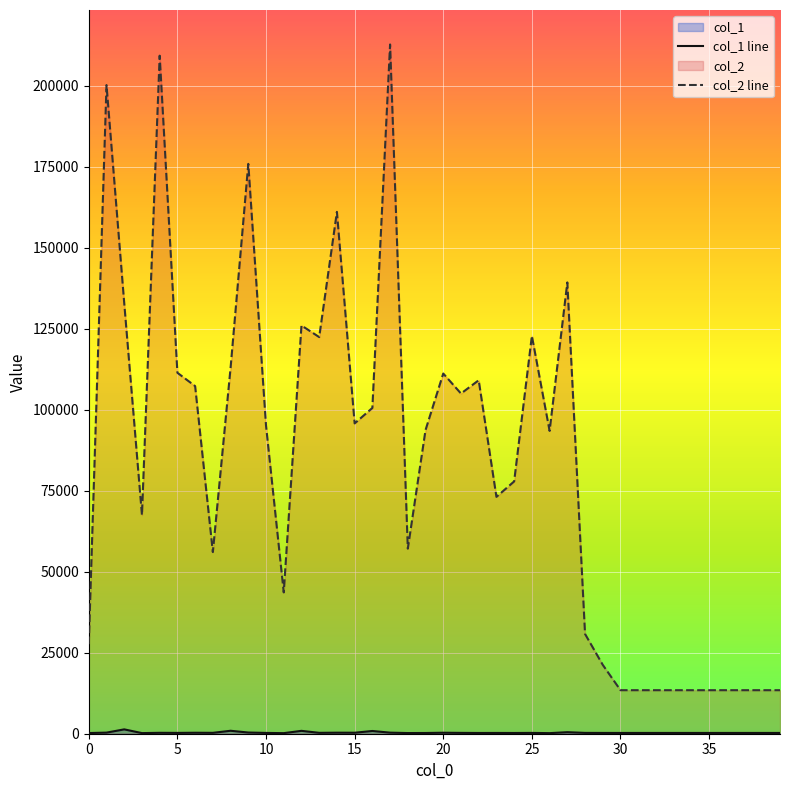

Reading left to right, list all the values displayed in this chart.

col_1 line: 208	340	1343	192	281	255	301	273	912	369	247	179	887	275	320	305	846	331	206	224	307	259	230	239	227	252	180	474	256	243	240	240	240	240	240	240	240	240	240	240
col_2 line: 27652	200261	132916	67512	209332	111437	107323	56074	112952	175930	95125	43632	126041	122455	161115	95806	100576	212795	57145	93753	111204	105027	109128	73124	77898	122826	93493	139328	30797	21252	13440	13440	13440	13440	13440	13440	13440	13440	13440	13440